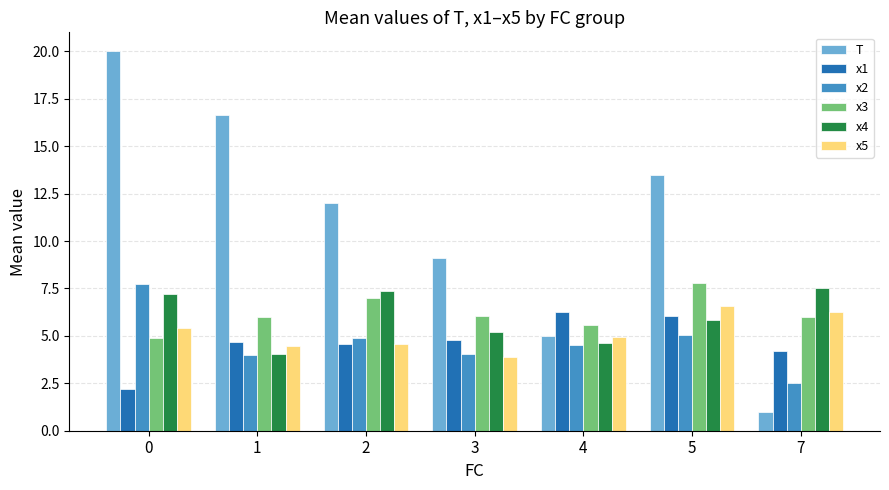

At which label is x5 closest to 5?

4